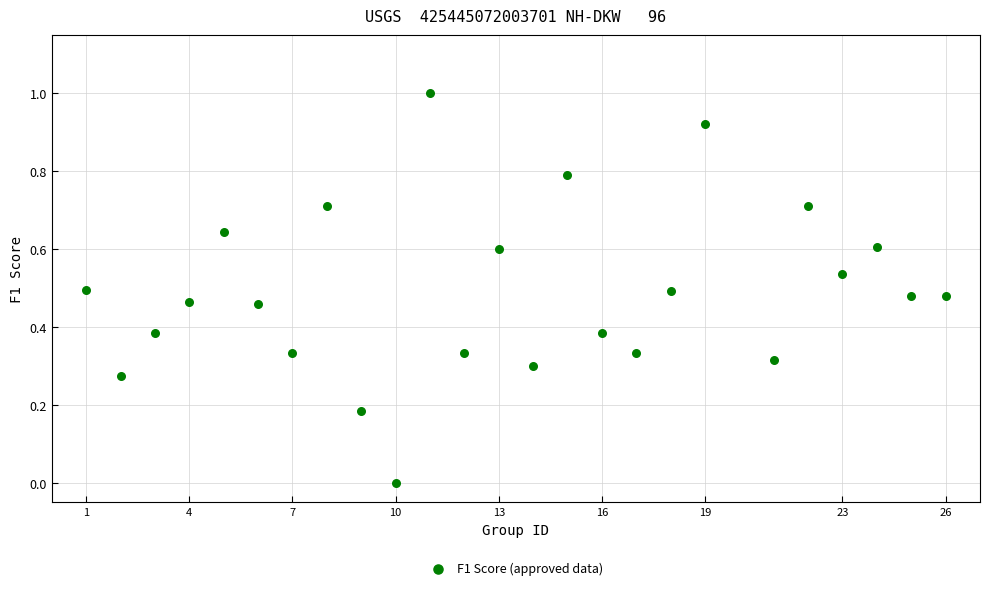

What is the range of X values (max minus min)?

25.0